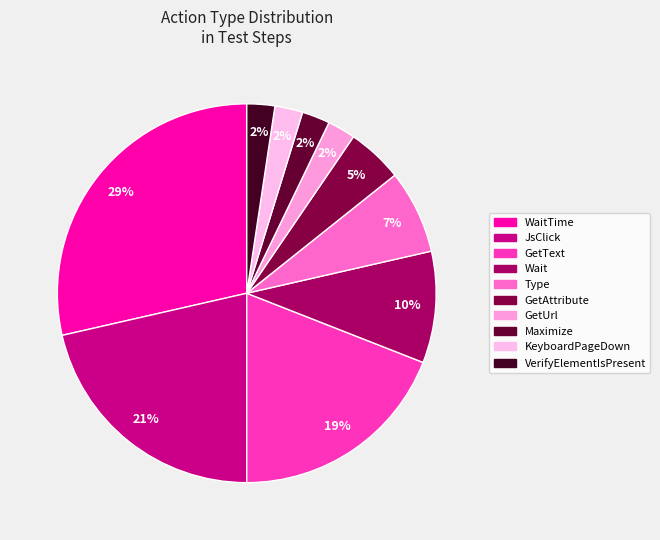

How many slices are in this pie chart?

10